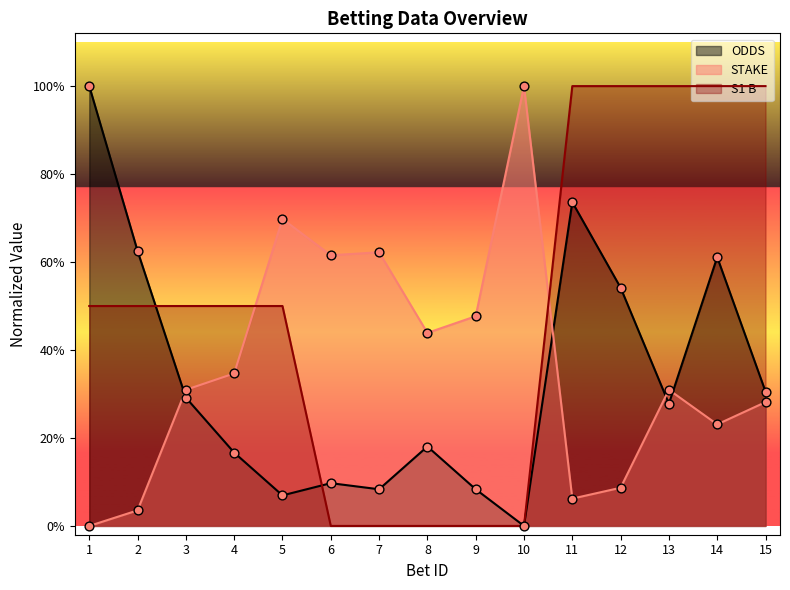

Is the value of S1 B at 7 greater than the value of STAKE at 13?

No